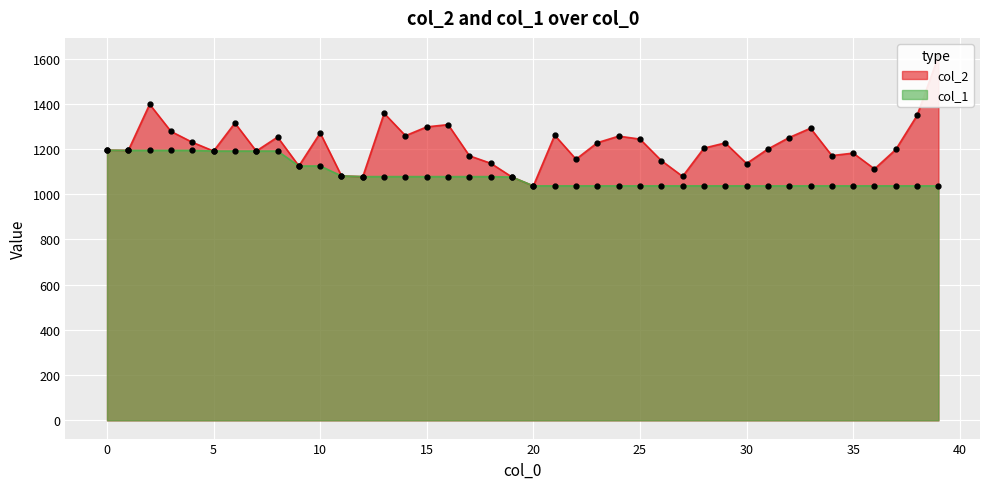

True or false: col_1 and col_2 intersect in this chart.

False